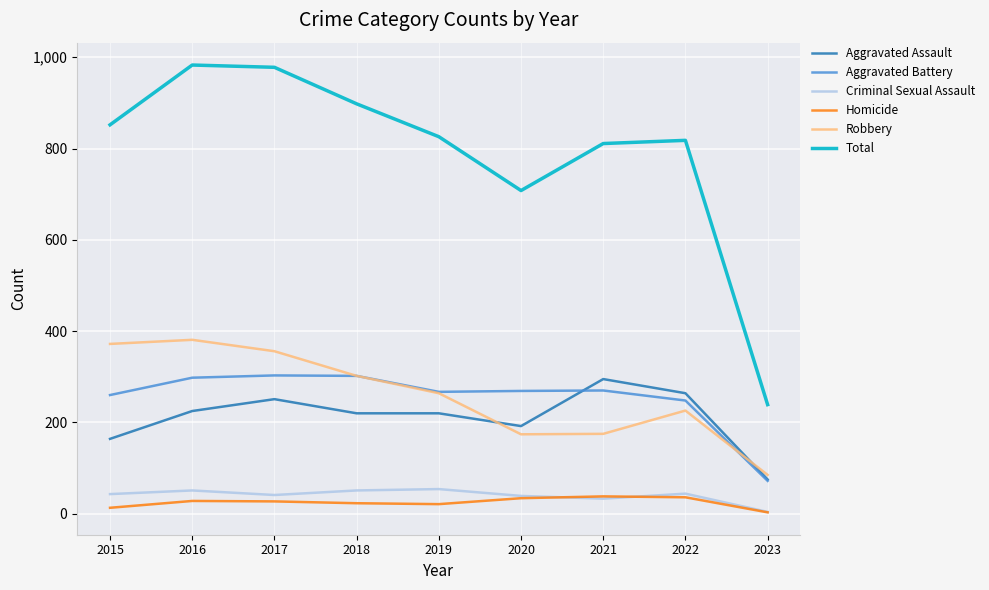

What is the greatest value displayed?

983